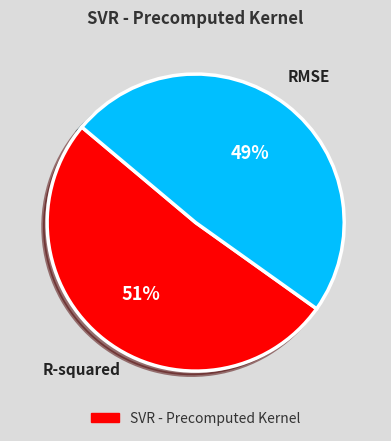

Is there any slice that represents more than half of the pie?

Yes